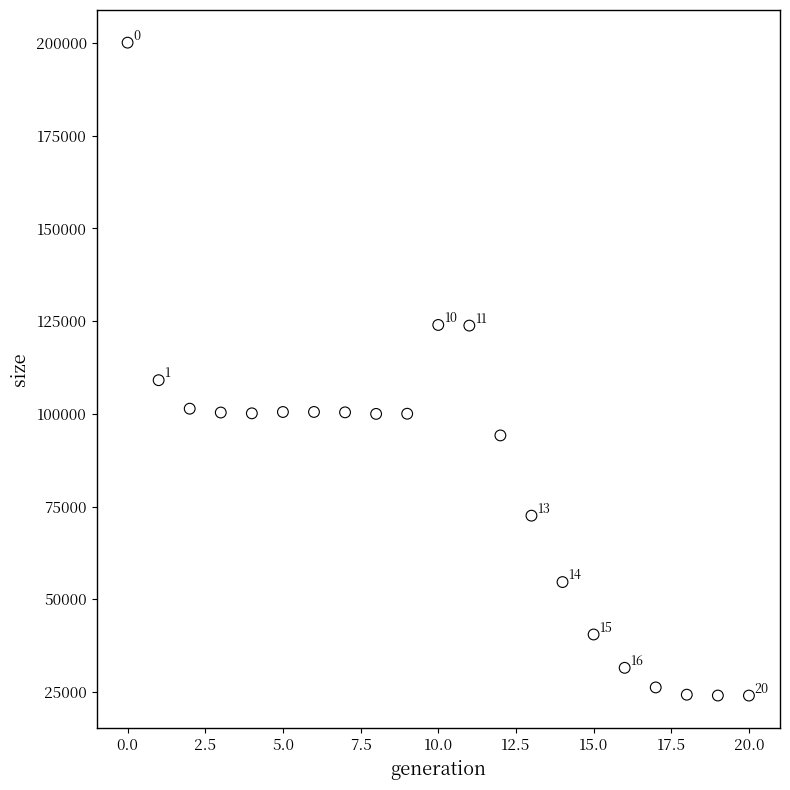

What is the range of Y values (max minus min)?

176118